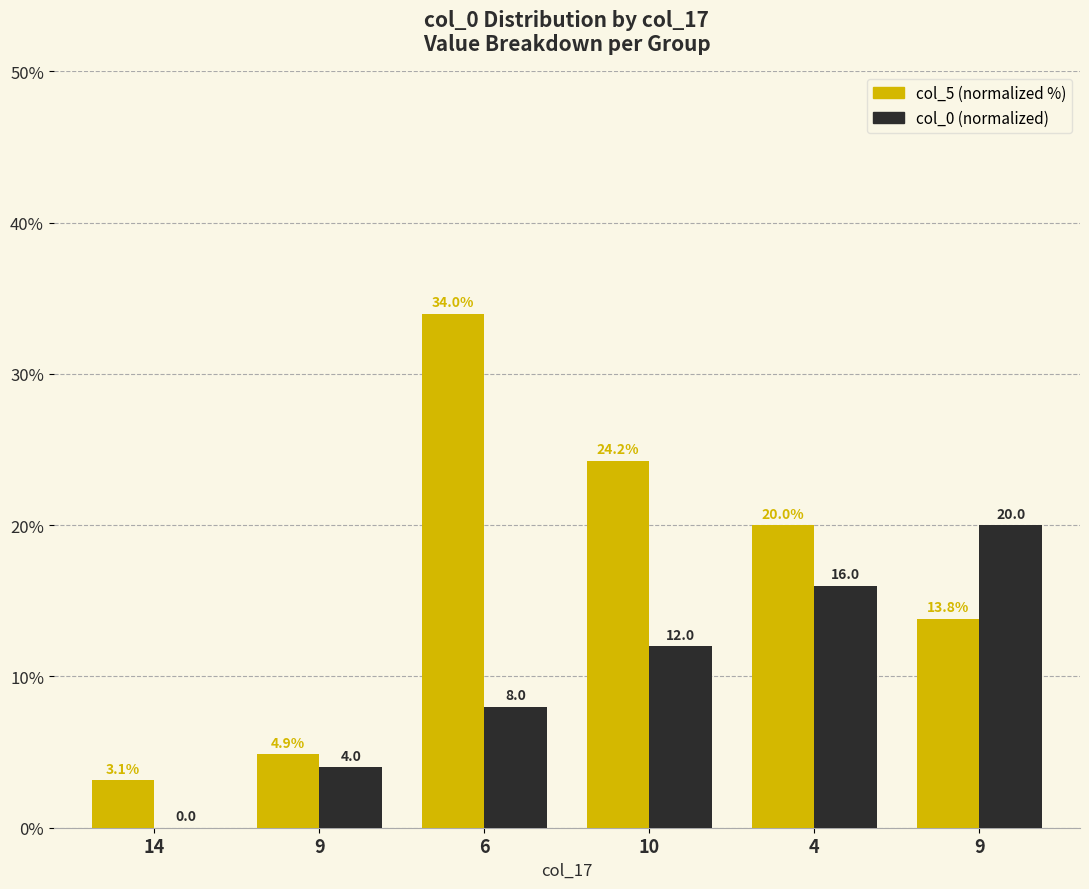

What are all the series names shown in the legend?

col_5 (normalized %), col_0 (normalized)